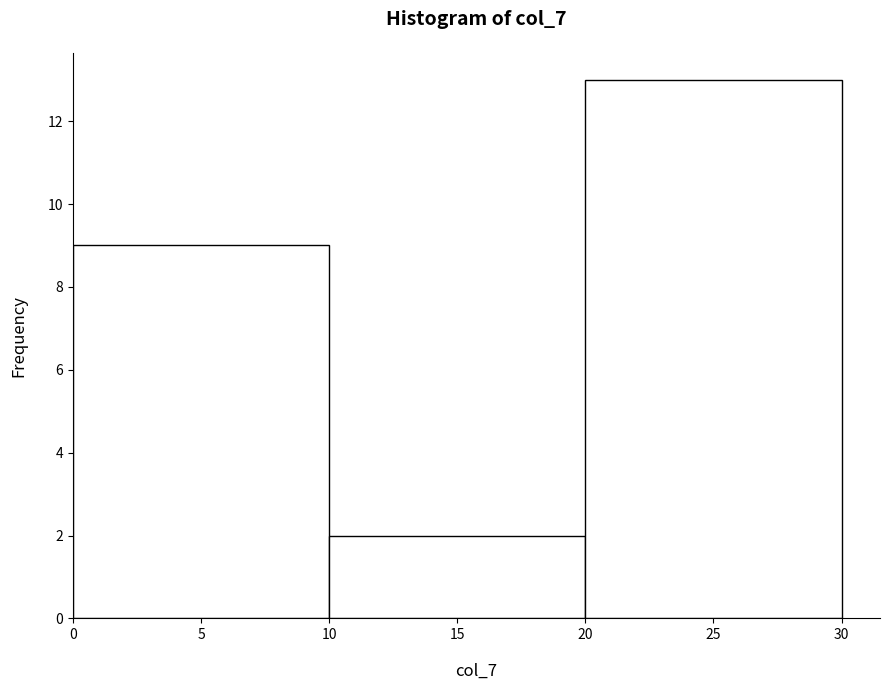

Which range on the x-axis has the tallest bar?

20 to 30